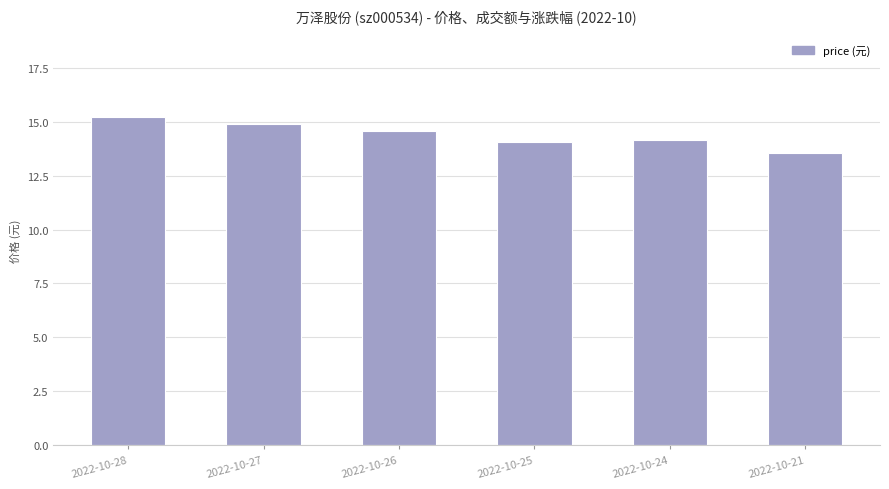

What is the change in value from 2022-10-25 to 2022-10-21?

-0.5